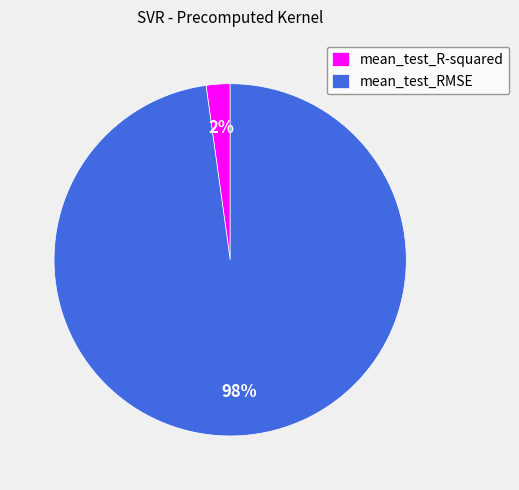

How many slices are in this pie chart?

2